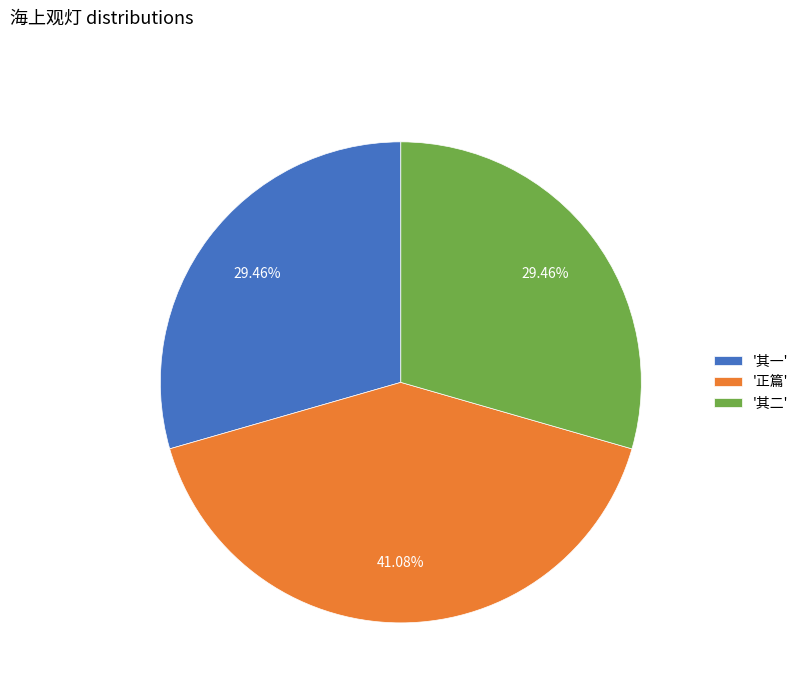

What is the ratio of the value at '其一' to the value at '其二'?

1.0